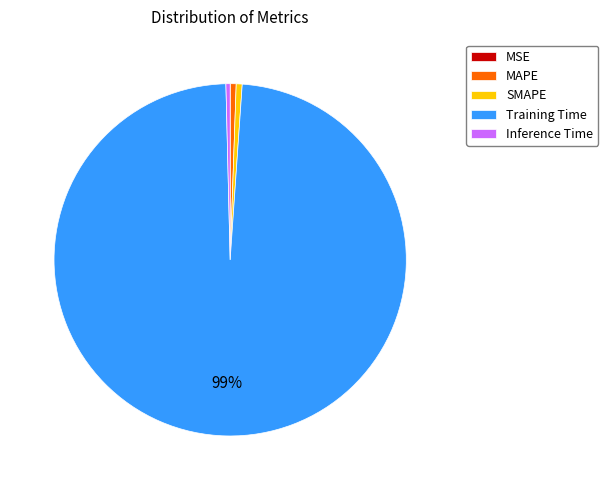

Combined, do Inference Time and MAPE account for over 50%?

No